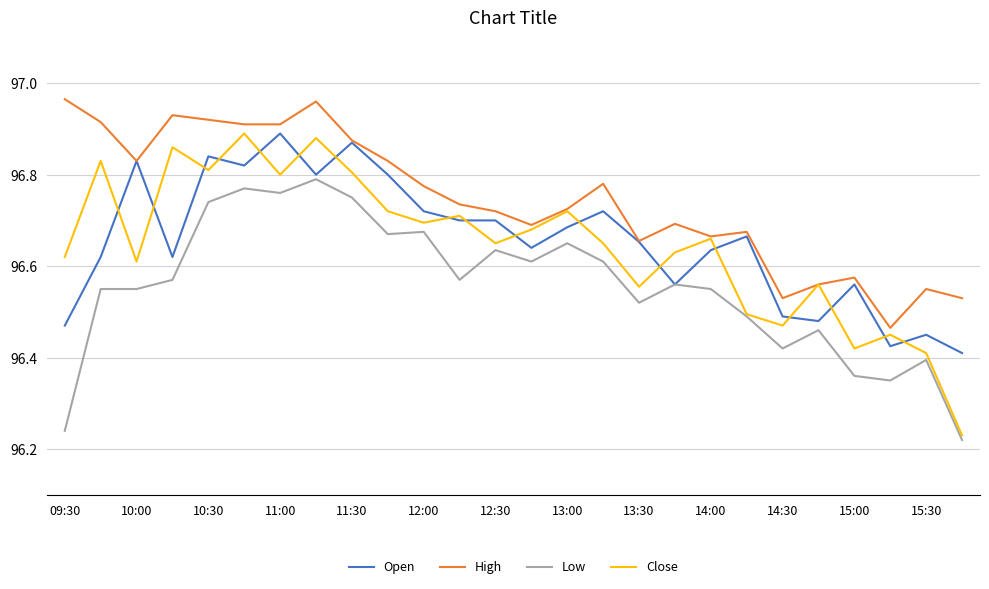

How many categories are shown in the chart?

26